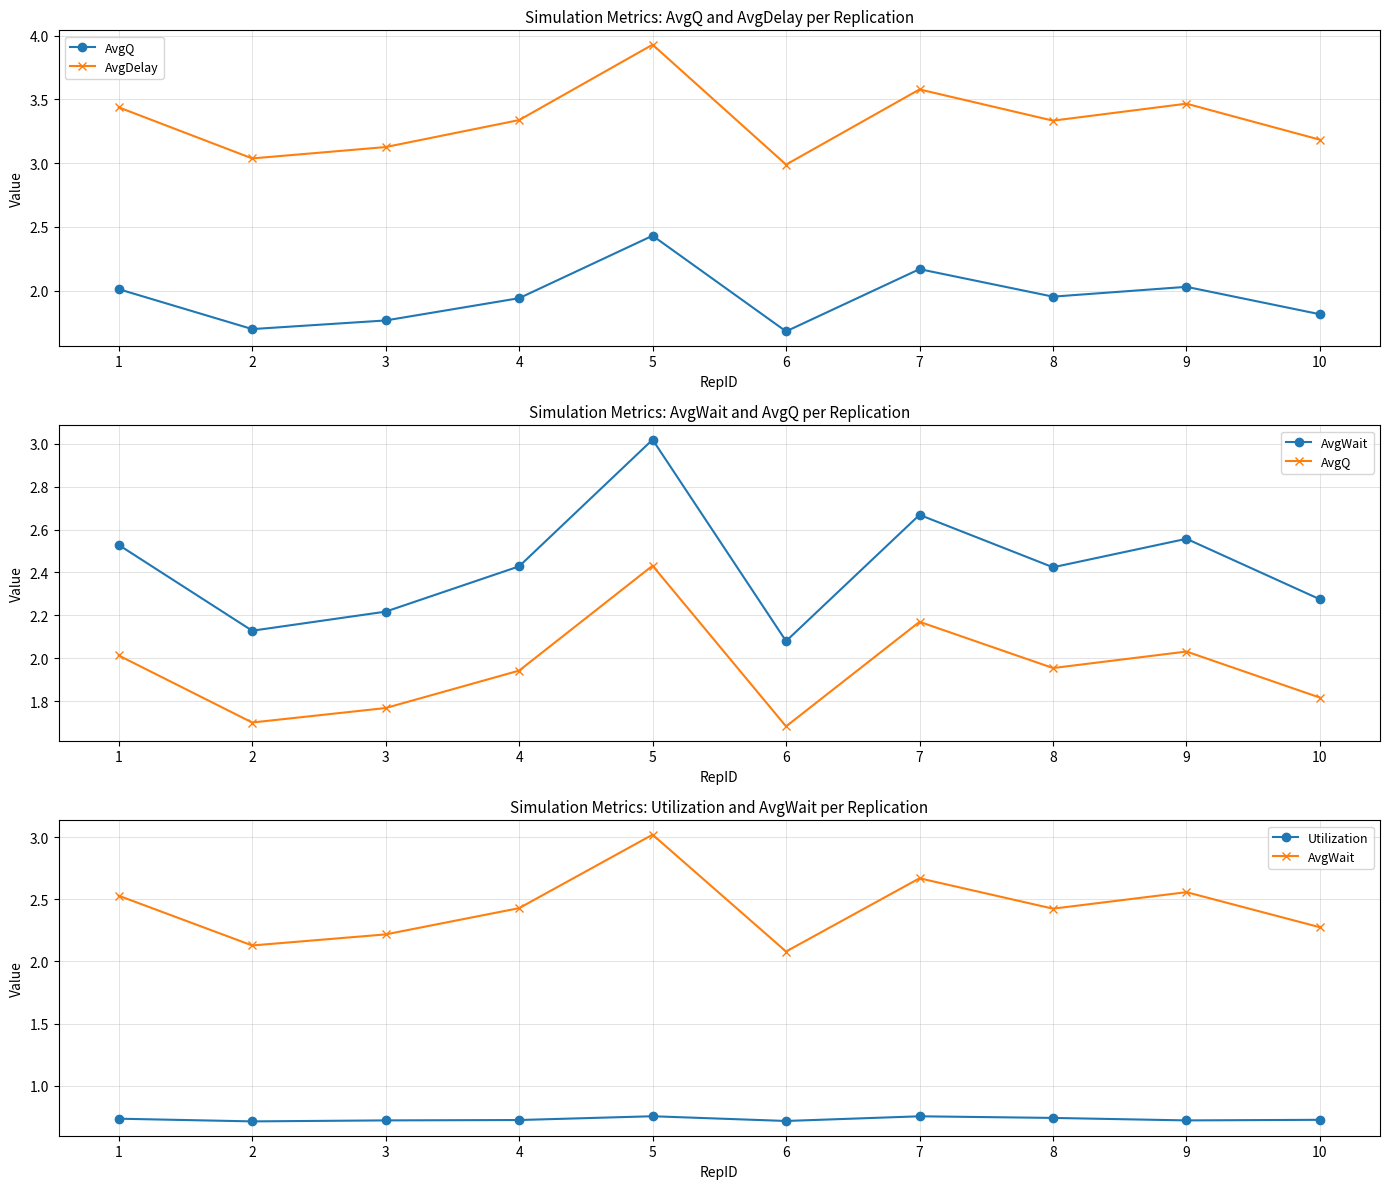

Which category has the highest value in the AvgQ series?

5